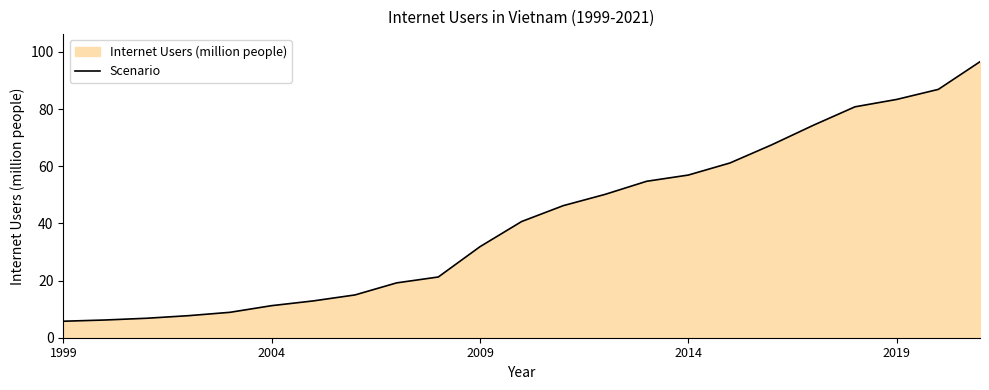

What is the sum of the values at 2004 and 1999?

17.0